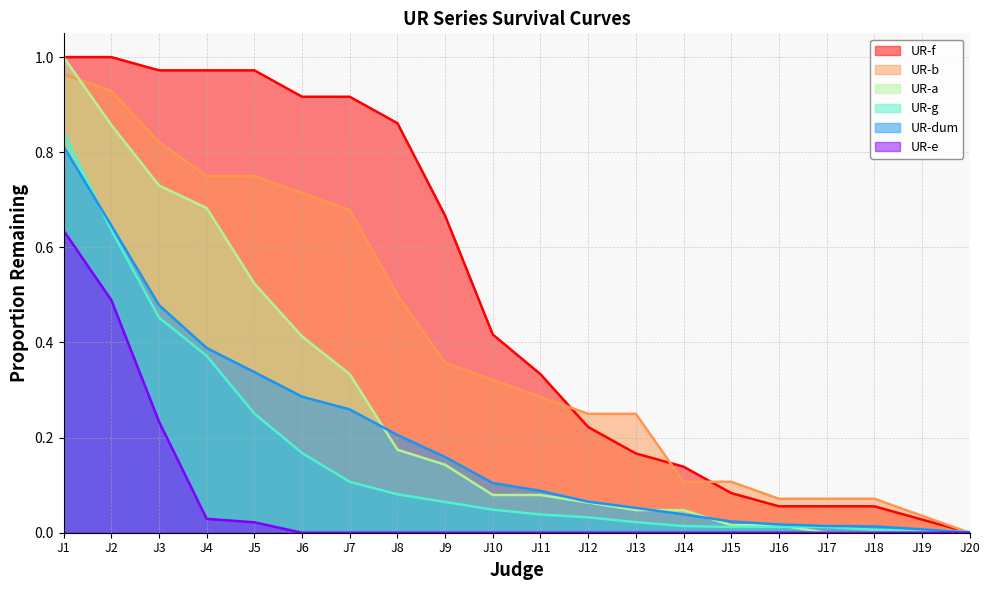

What is the maximum value shown in the chart?

1.0